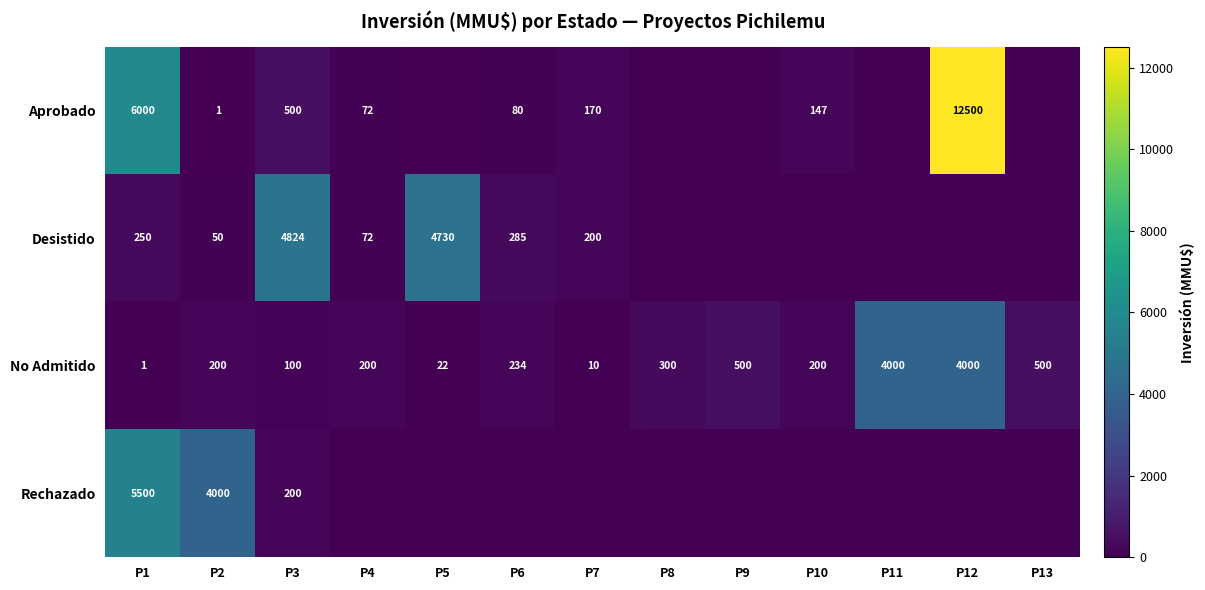

What is the sum of the No Admitido values at P2 and P4?

400